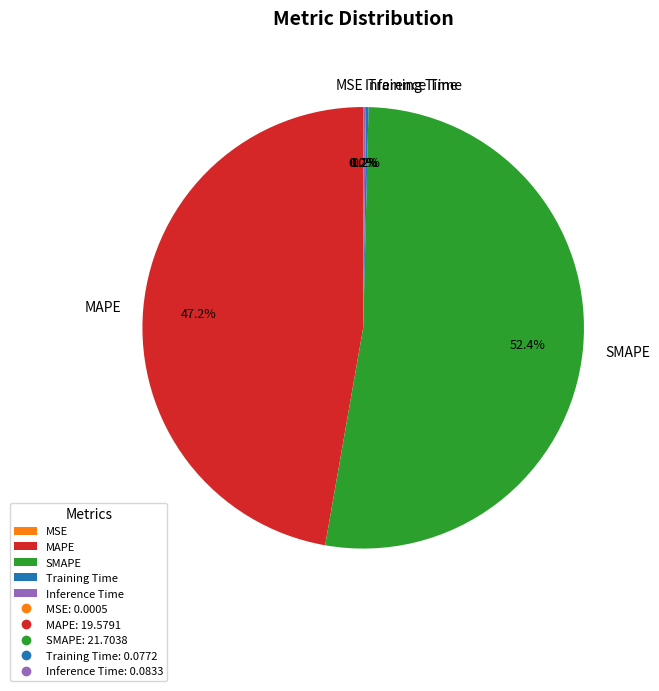

What is the largest slice in the pie chart?

SMAPE